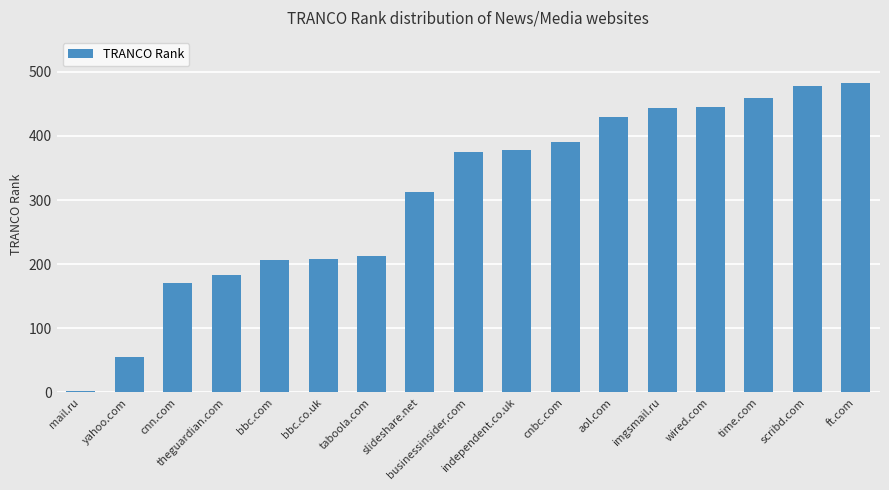

True or false: the data shows 811 at scribd.com.

False